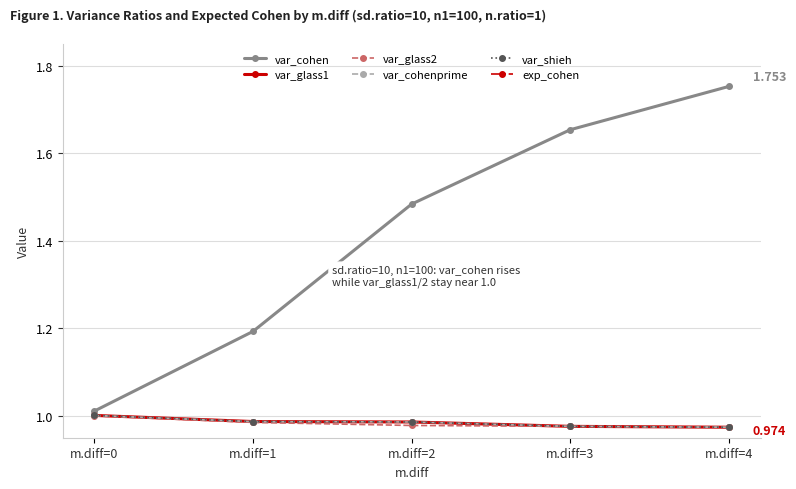

True or false: var_glass1 and var_cohen cross at least once.

False